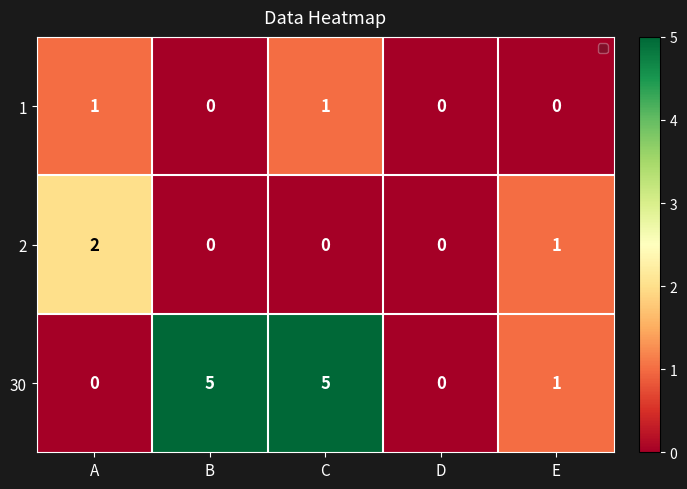

Reading left to right, transcribe all the data shown in this chart.

1: A=1	B=0	C=1	D=0	E=0
2: A=2	B=0	C=0	D=0	E=1
30: A=0	B=5	C=5	D=0	E=1